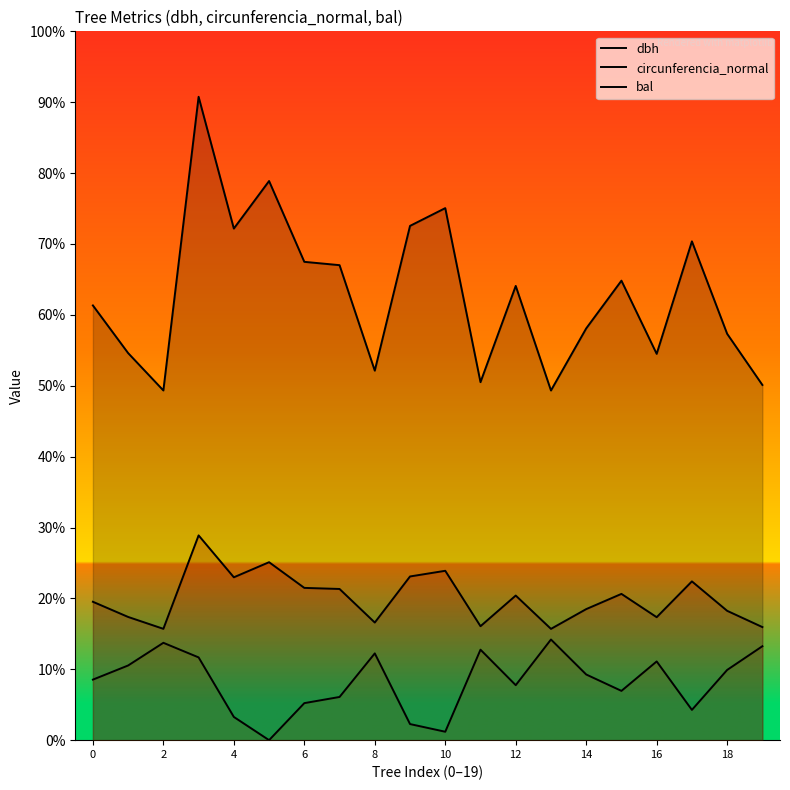

True or false: dbh and circunferencia_normal intersect in this chart.

False